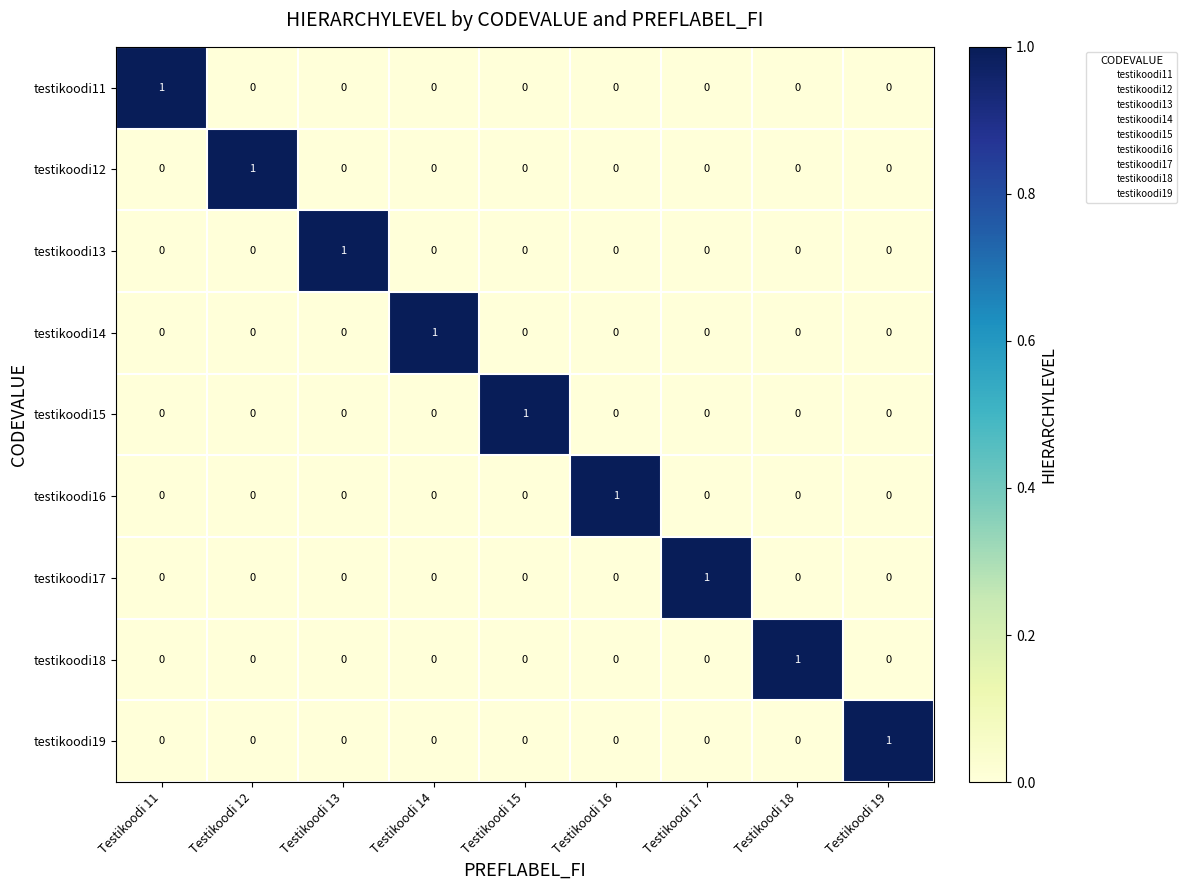

True or false: testikoodi16 has a value of -1 at Testikoodi 12.

False